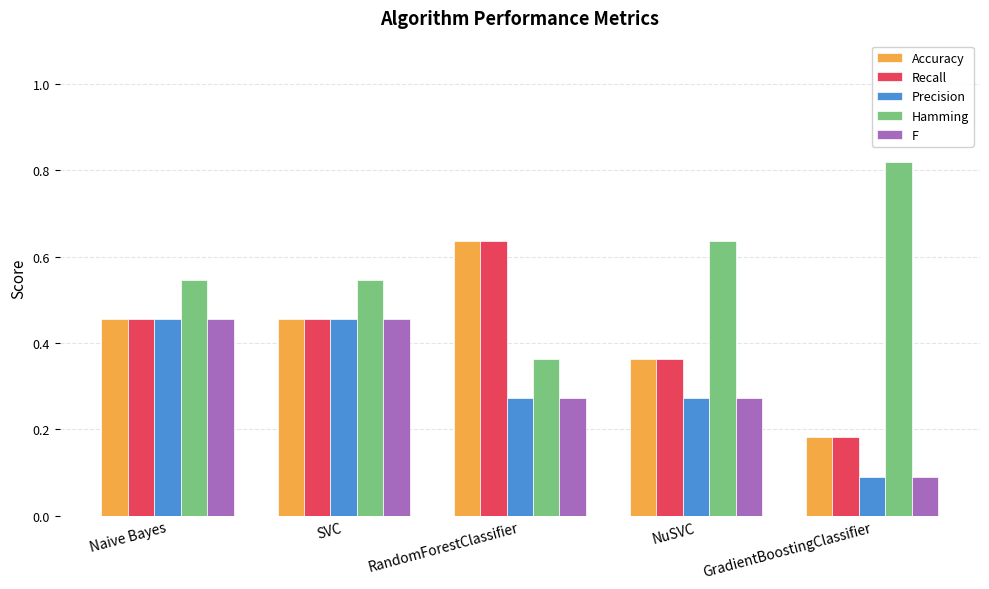

Is the value of Precision at GradientBoostingClassifier greater than the value of Accuracy at NuSVC?

No